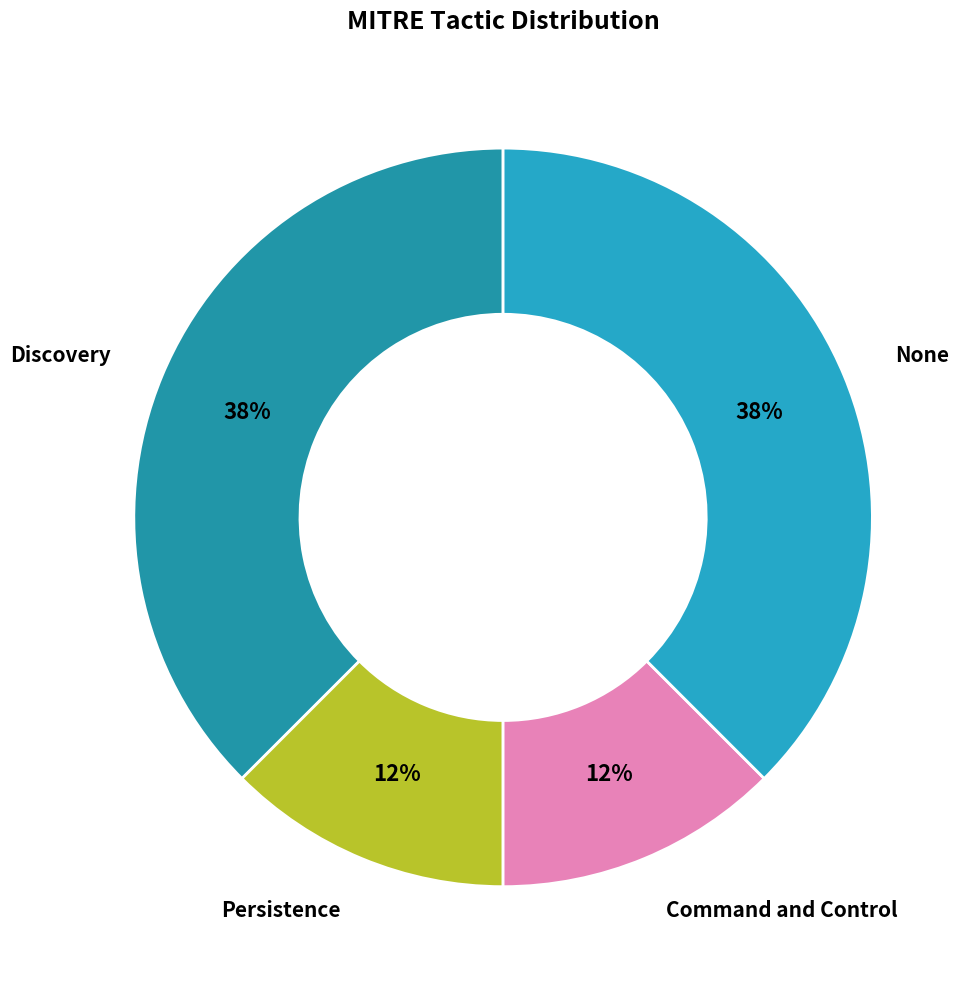

The Discovery slice represents 44% of the pie. True or false?

False